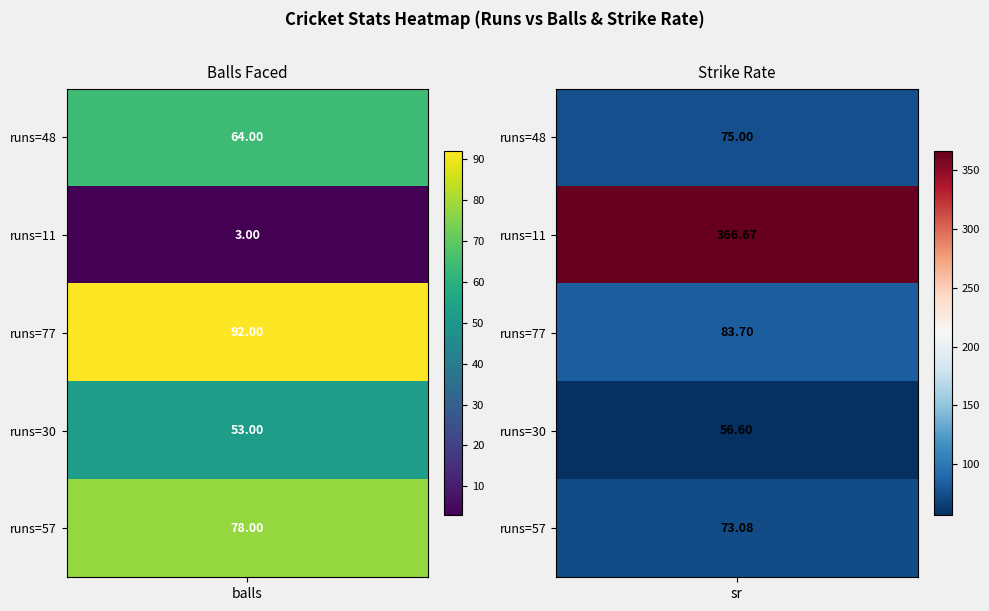

Which series has the largest total across all categories?

11